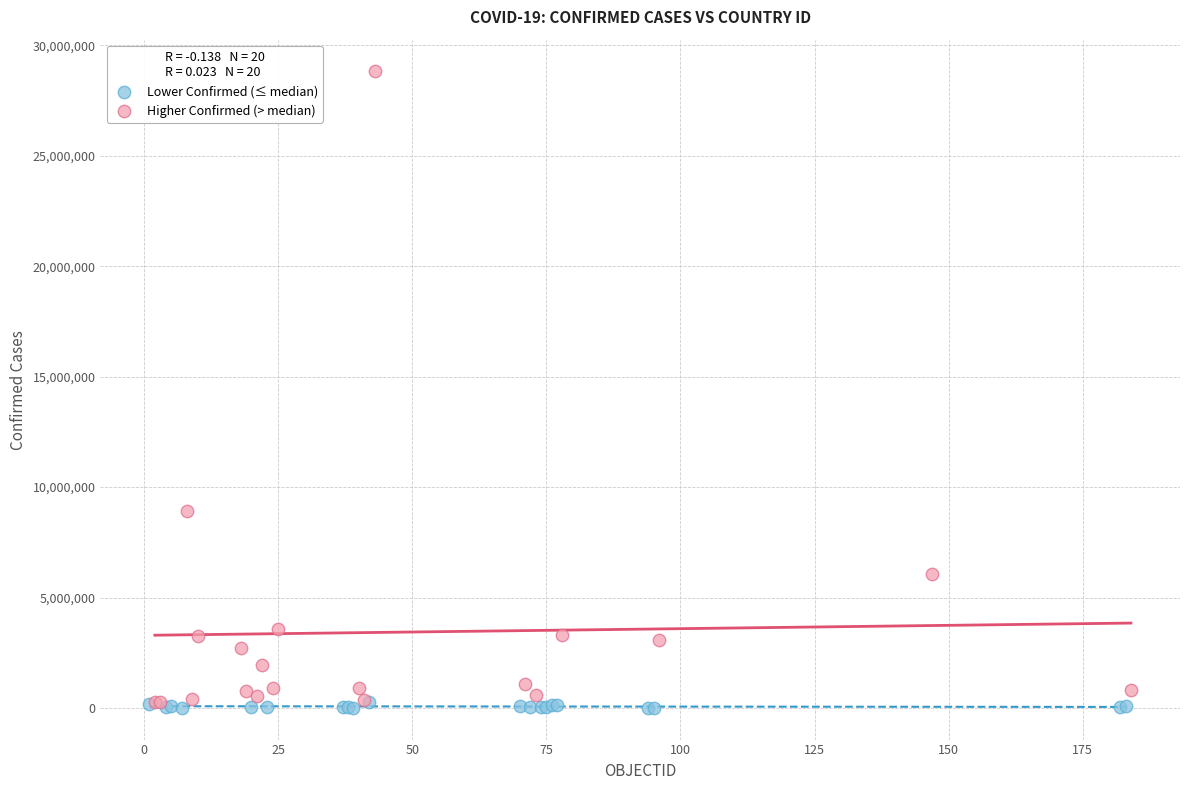

Which series contains the lowest Y value?

Lower Confirmed (≤ median)